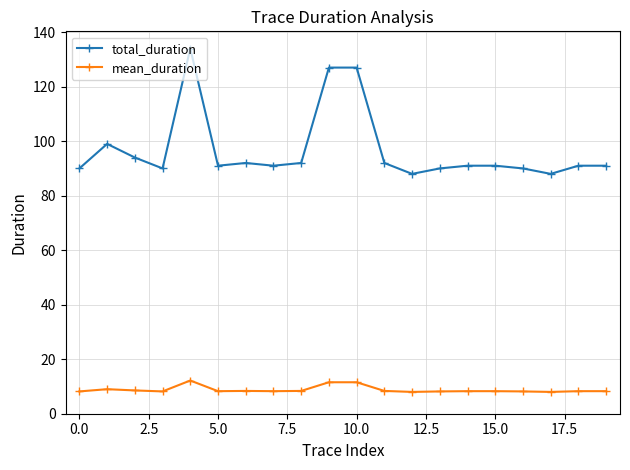

What is the smallest value displayed?

8.0